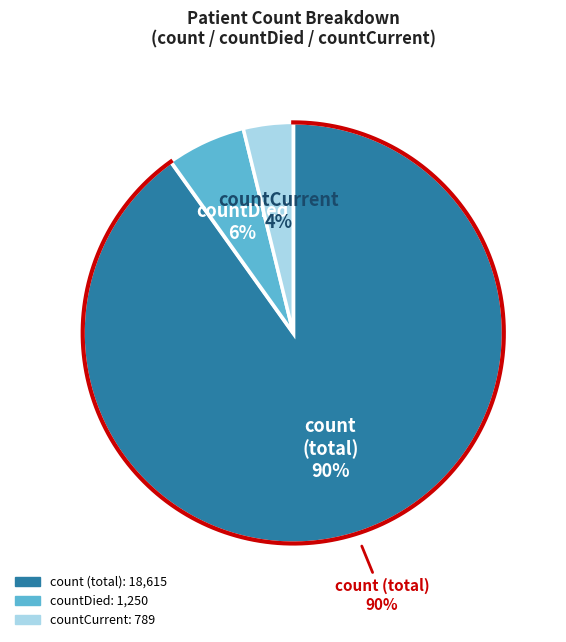

Is there a majority slice in this chart?

Yes